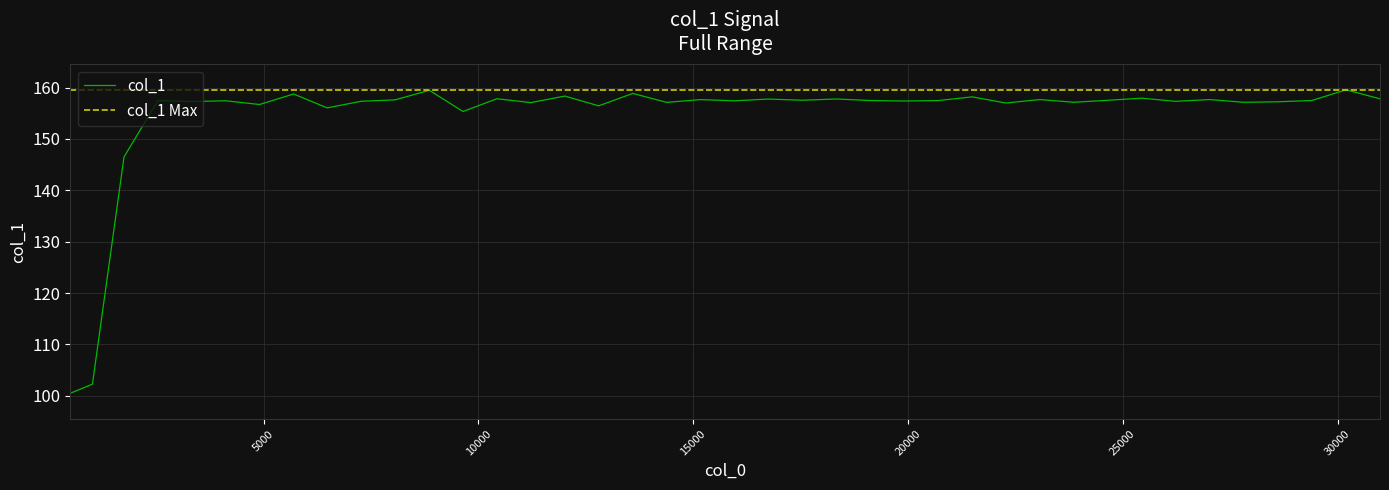

What is the smallest value displayed?

100.5